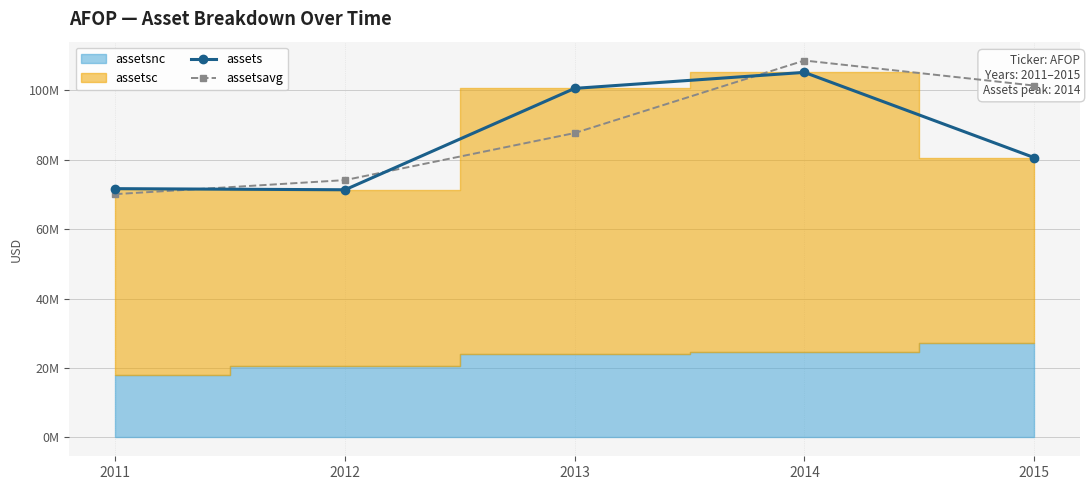

What is the value of the assetsavg point at the 2nd from the left?

74138250